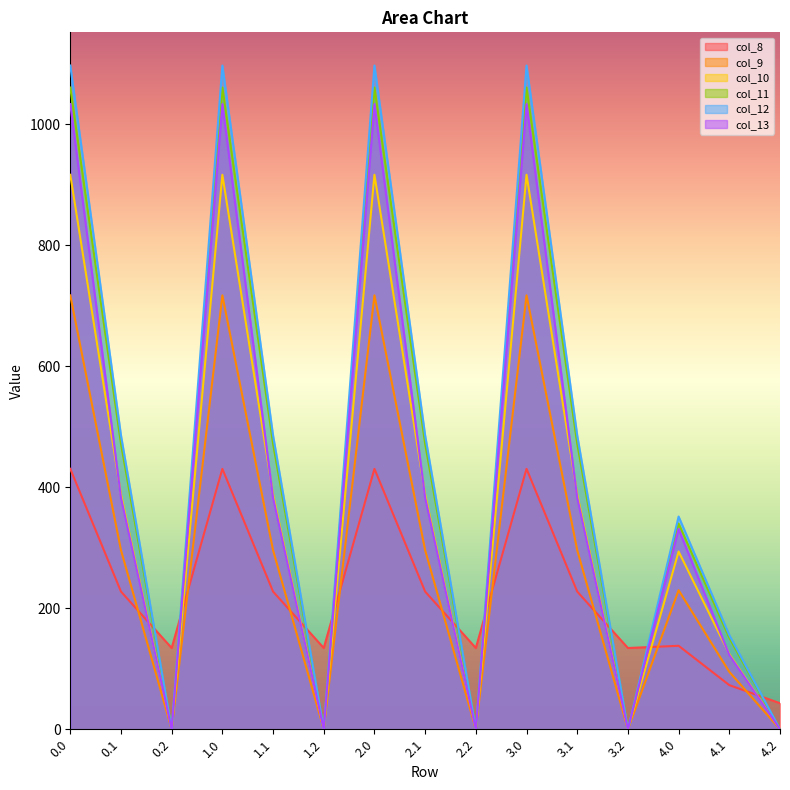

In col_10, how many points are lower than both neighbors (excluding endpoints)?

4